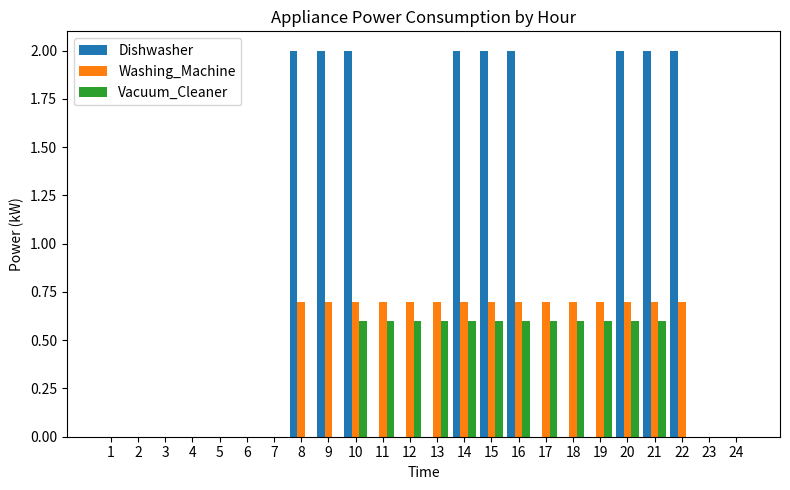

What is the maximum value for Vacuum_Cleaner?

0.6